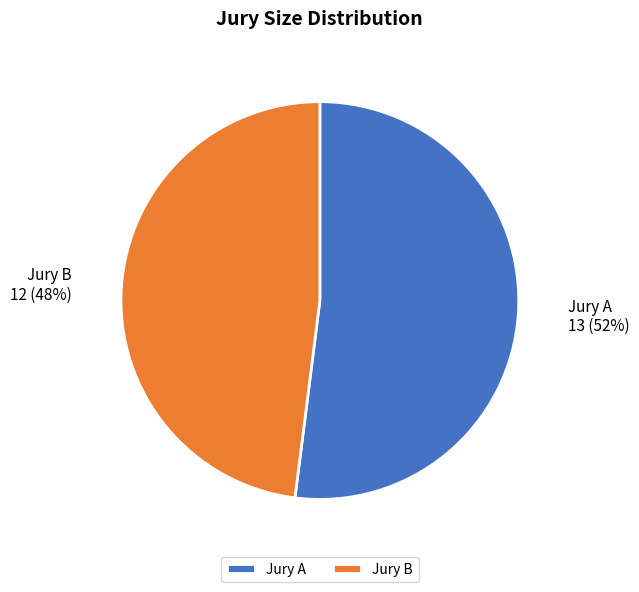

Is it true that Jury B is 39% of the pie?

False